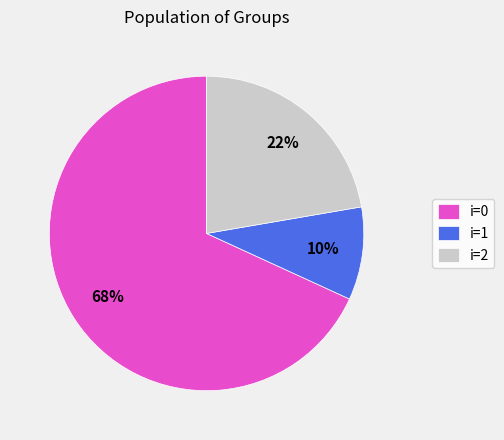

Count the number of slices in the pie.

3